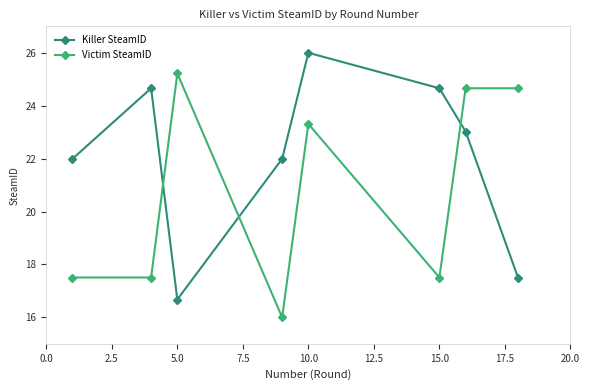

After their last crossing, which series has the higher values: Killer SteamID or Victim SteamID?

Victim SteamID